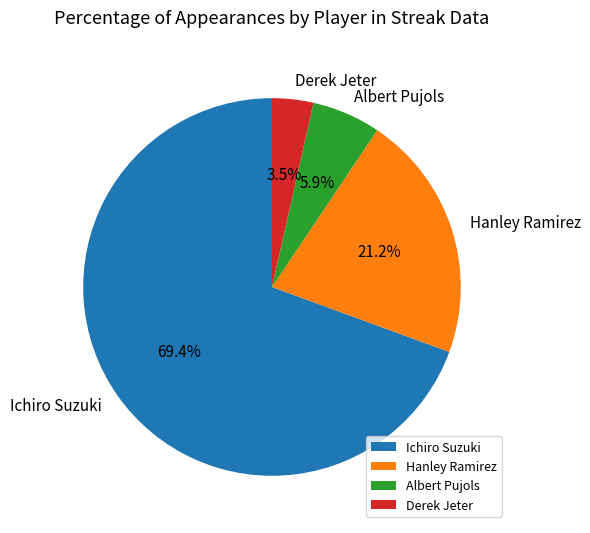

Combined, do Ichiro Suzuki and Albert Pujols account for over 50%?

Yes